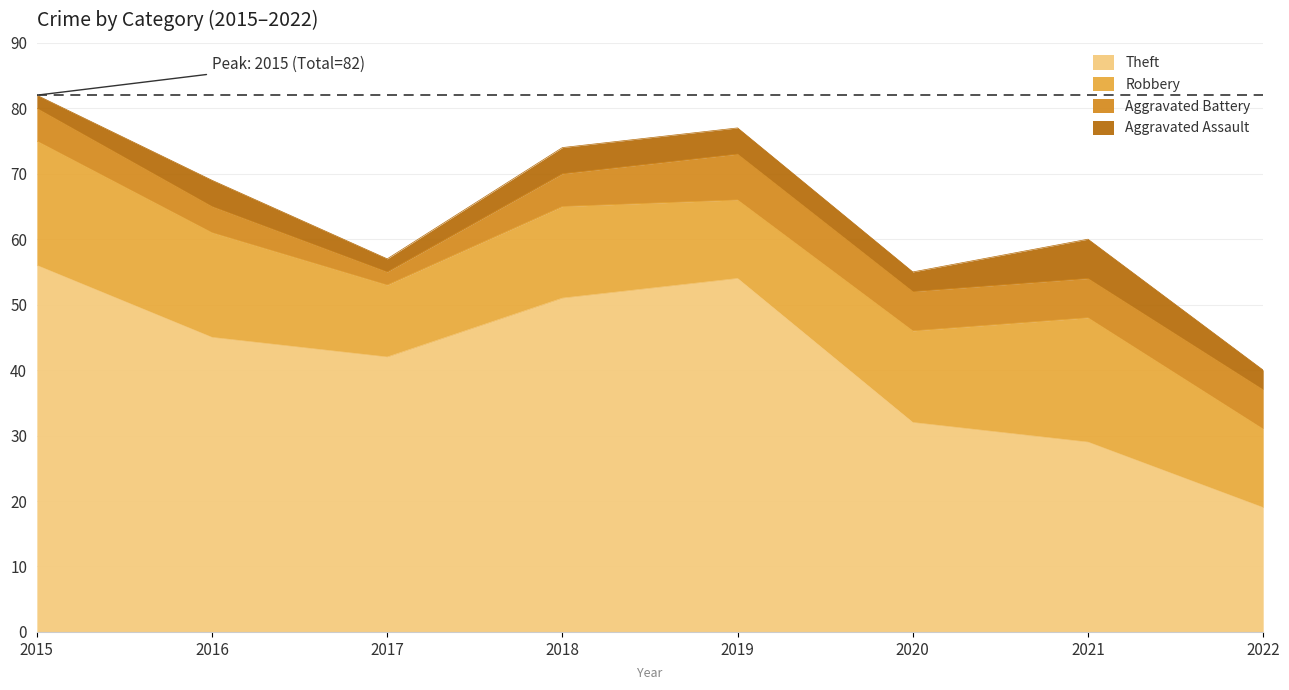

What is the value of the Theft point at the 2nd from the left?

45